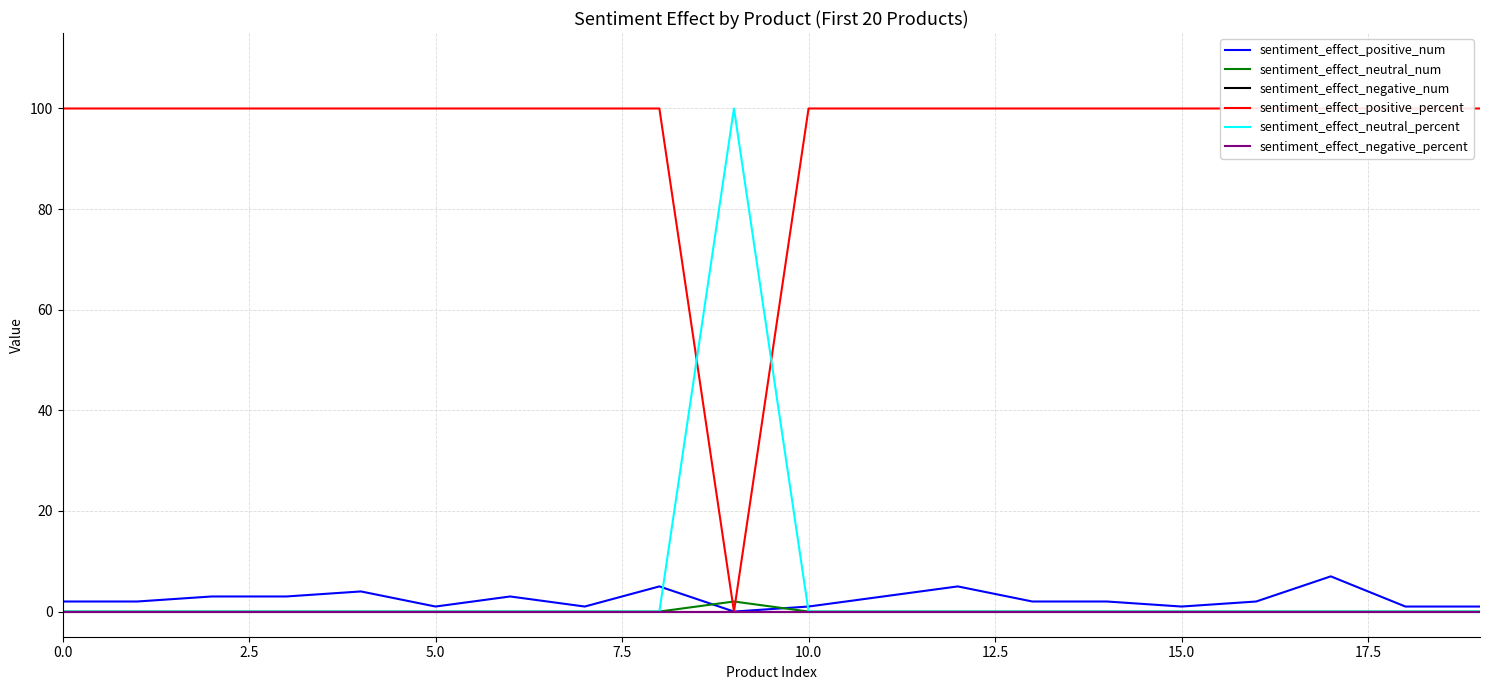

Reading left to right, extract all data points from this chart.

sentiment_effect_positive_num: 2	2	3	3	4	1	3	1	5	0	1	3	5	2	2	1	2	7	1	1
sentiment_effect_neutral_num: 0	0	0	0	0	0	0	0	0	2	0	0	0	0	0	0	0	0	0	0
sentiment_effect_negative_num: 0	0	0	0	0	0	0	0	0	0	0	0	0	0	0	0	0	0	0	0
sentiment_effect_positive_percent: 100	100	100	100	100	100	100	100	100	0	100	100	100	100	100	100	100	100	100	100
sentiment_effect_neutral_percent: 0	0	0	0	0	0	0	0	0	100	0	0	0	0	0	0	0	0	0	0
sentiment_effect_negative_percent: 0	0	0	0	0	0	0	0	0	0	0	0	0	0	0	0	0	0	0	0